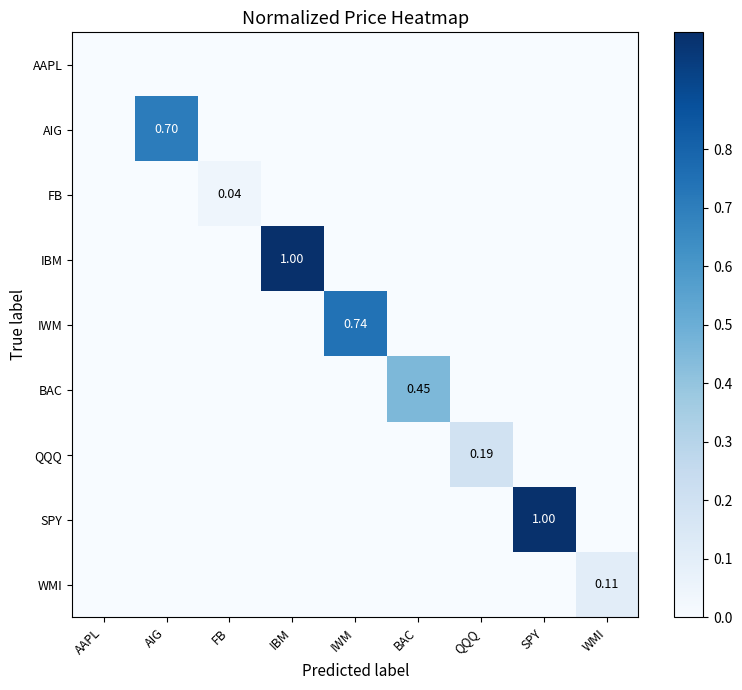

What is the spread (max minus min) of values at IBM?

1.0